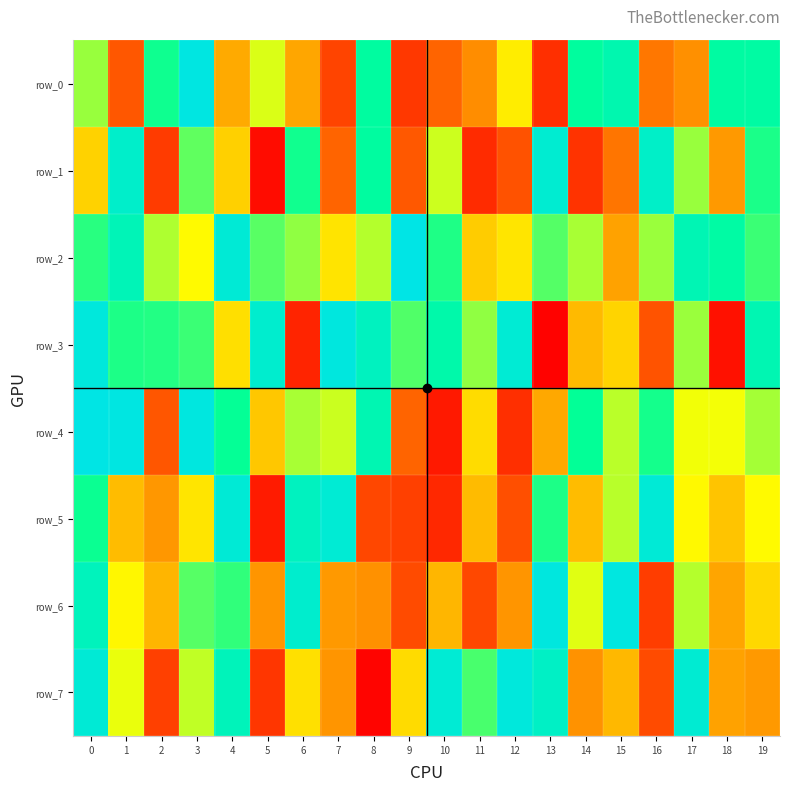

Which series has the largest range (max minus min)?

row_3